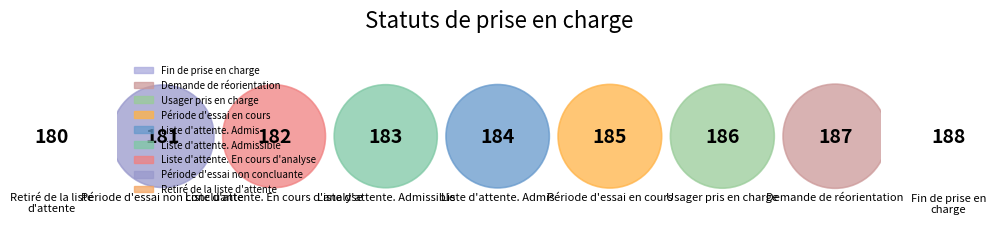

Is there a majority slice in this chart?

No